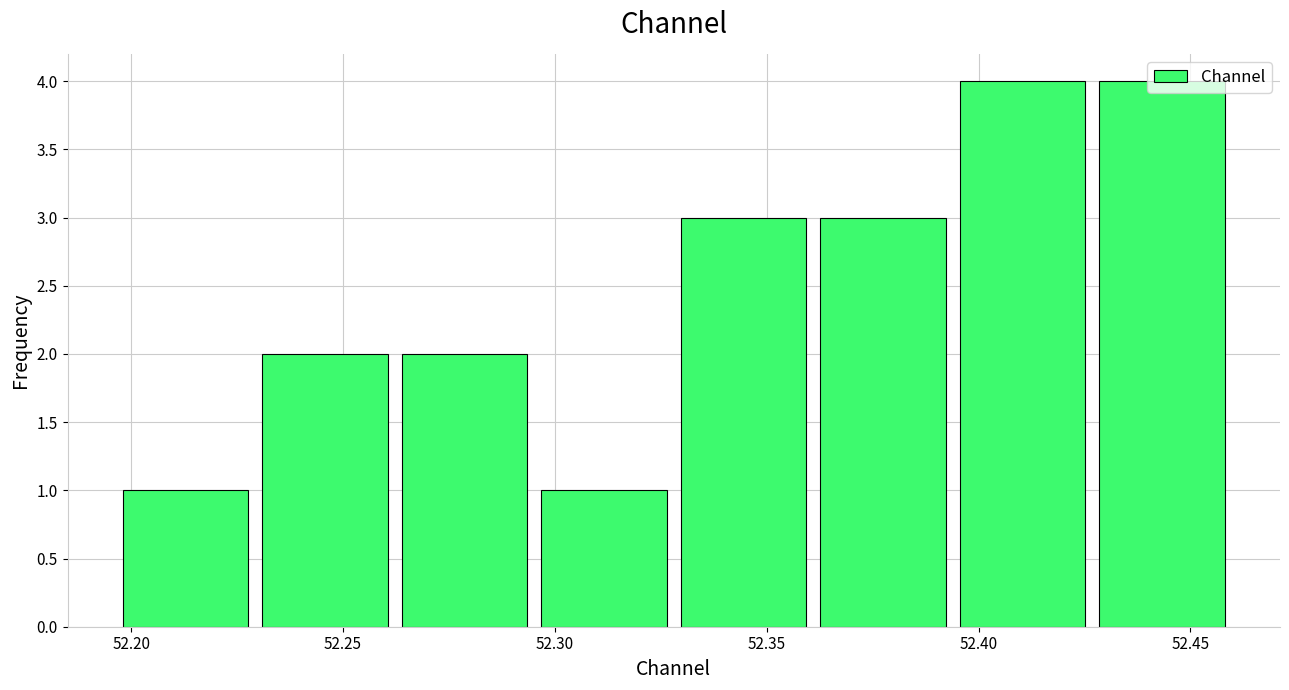

Reading left to right, transcribe this chart: for each bar, give the range it covers on the x-axis and its height. Neither the bar edges nor the heights are printed on the chart, so give them approximately, as read against the axes.

52.195 to 52.230: 1
52.230 to 52.260: 2
52.260 to 52.295: 2
52.295 to 52.330: 1
52.330 to 52.360: 3
52.360 to 52.395: 3
52.395 to 52.425: 4
52.425 to 52.460: 4